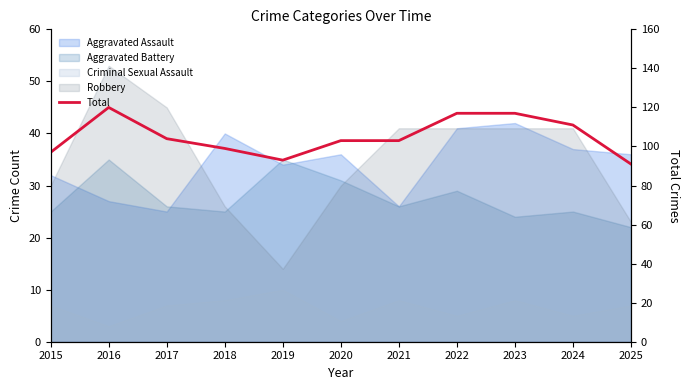

Does the chart display data point markers on the line(s)?

No